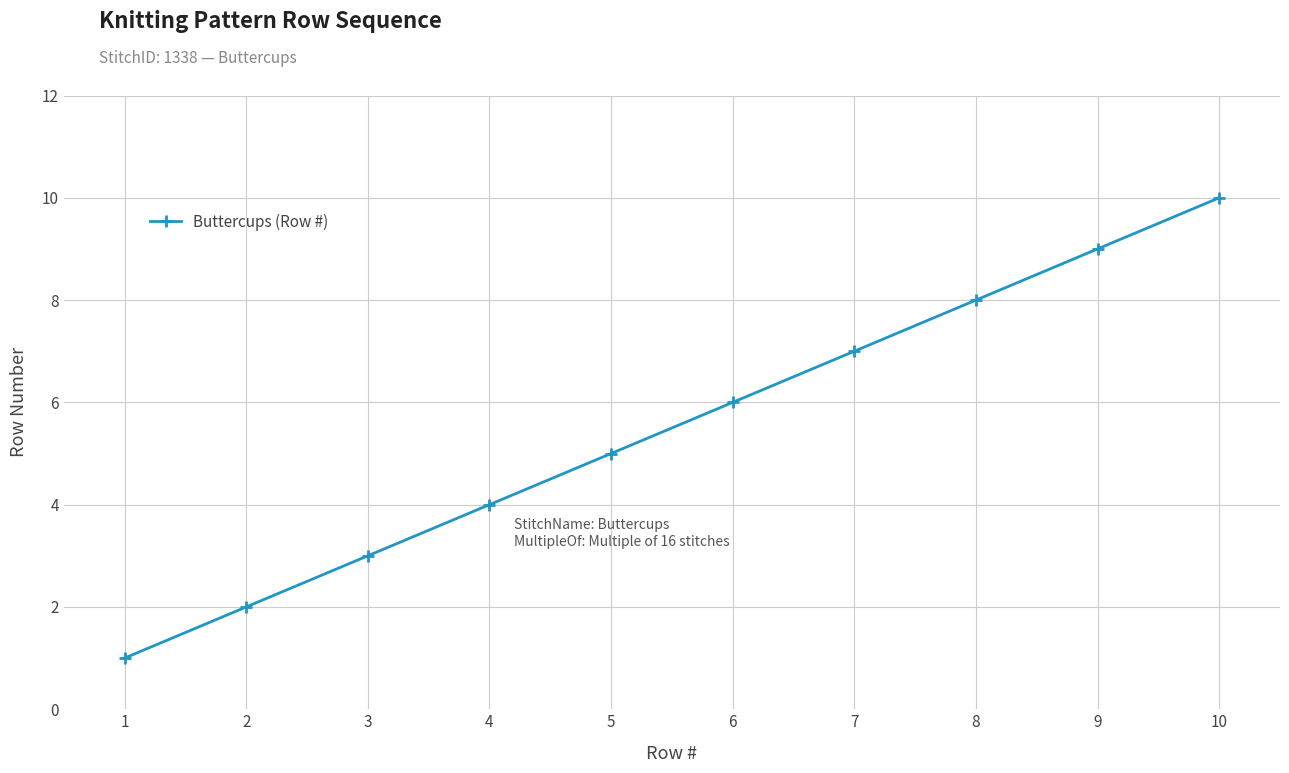

Between 8 and 10, which is larger?

10